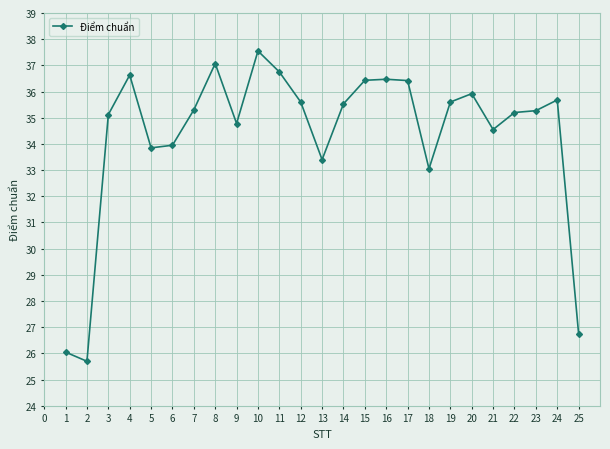

What value does the data have at 12?

35.6